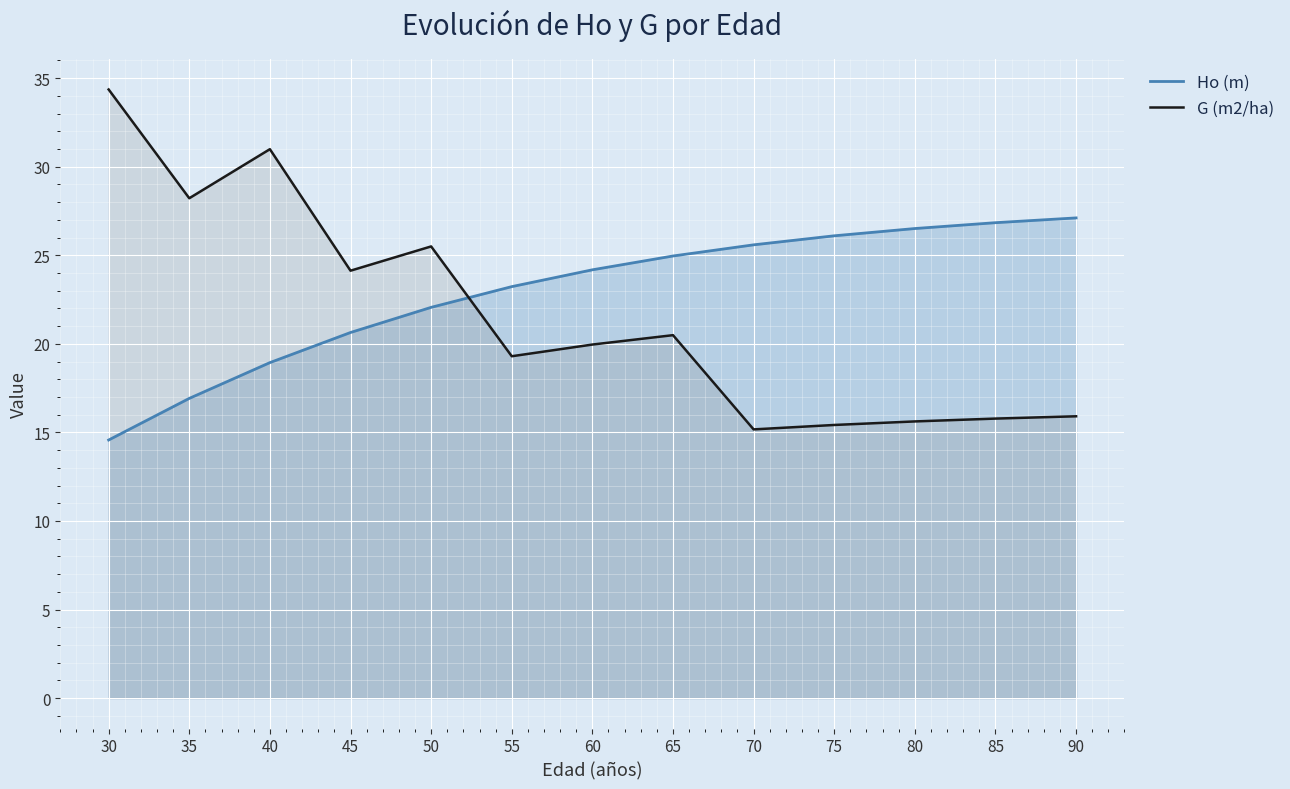

Between 80 and 85, which series saw the biggest shift?

Ho (m)